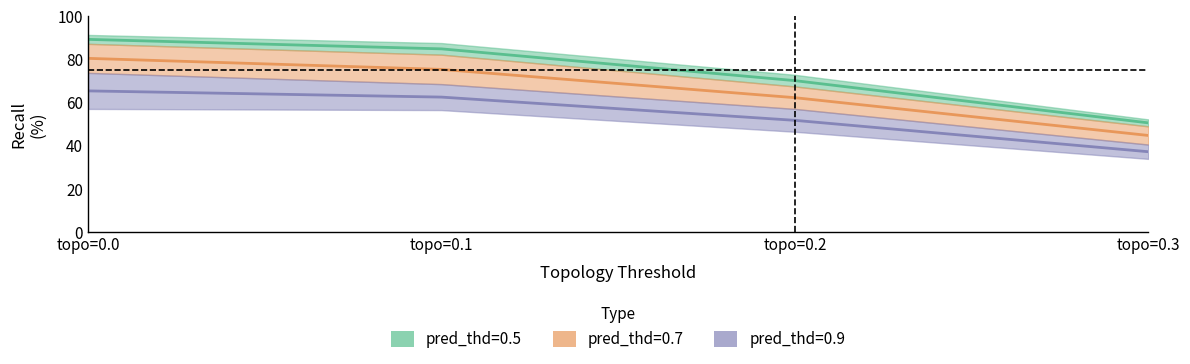

What is the total value across all series at topo=0.0?

235.3